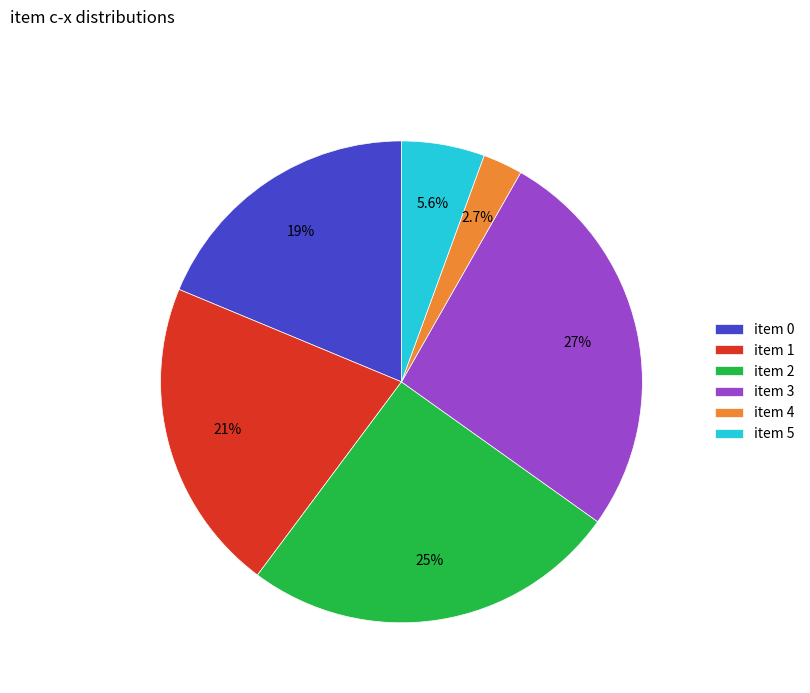

To the nearest percent, what is the average slice percentage?

17%